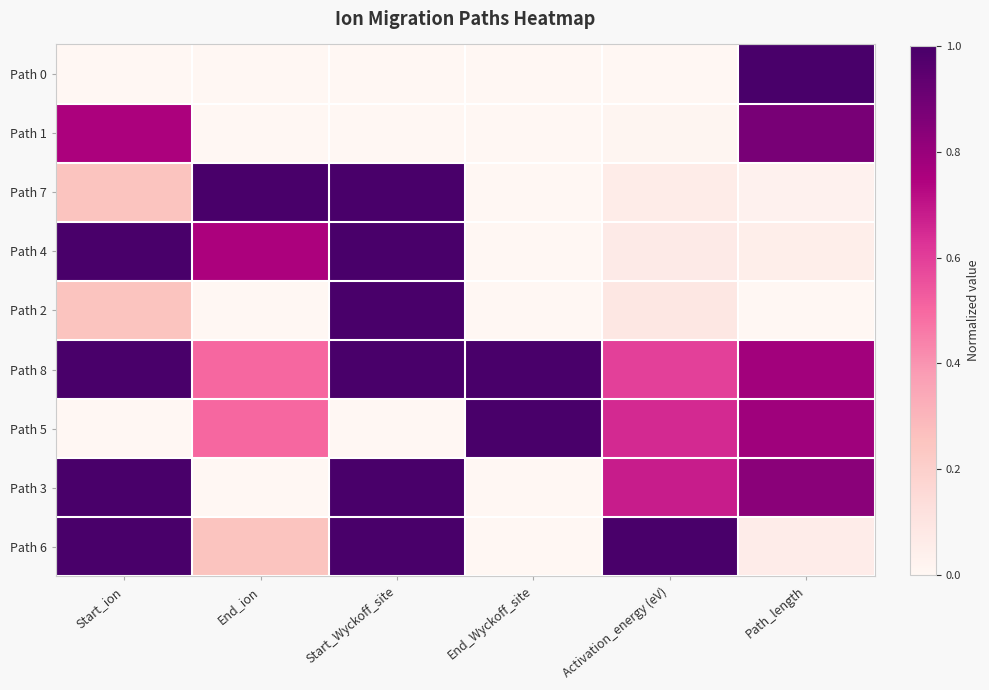

Reading left to right, transcribe all the data shown in this chart.

Path 0: Start_ion=0.0	End_ion=0.0	Start_Wyckoff_site=0.0	End_Wyckoff_site=0.0	Activation_energy (eV)=0.0	Path_length=1.0
Path 1: Start_ion=0.8	End_ion=0.0	Start_Wyckoff_site=0.0	End_Wyckoff_site=0.0	Activation_energy (eV)=0.0	Path_length=0.9
Path 7: Start_ion=0.2	End_ion=1.0	Start_Wyckoff_site=1.0	End_Wyckoff_site=0.0	Activation_energy (eV)=0.1	Path_length=0.0
Path 4: Start_ion=1.0	End_ion=0.8	Start_Wyckoff_site=1.0	End_Wyckoff_site=0.0	Activation_energy (eV)=0.1	Path_length=0.0
Path 2: Start_ion=0.2	End_ion=0.0	Start_Wyckoff_site=1.0	End_Wyckoff_site=0.0	Activation_energy (eV)=0.1	Path_length=0.0
Path 8: Start_ion=1.0	End_ion=0.5	Start_Wyckoff_site=1.0	End_Wyckoff_site=1.0	Activation_energy (eV)=0.6	Path_length=0.8
Path 5: Start_ion=0.0	End_ion=0.5	Start_Wyckoff_site=0.0	End_Wyckoff_site=1.0	Activation_energy (eV)=0.6	Path_length=0.8
Path 3: Start_ion=1.0	End_ion=0.0	Start_Wyckoff_site=1.0	End_Wyckoff_site=0.0	Activation_energy (eV)=0.7	Path_length=0.8
Path 6: Start_ion=1.0	End_ion=0.2	Start_Wyckoff_site=1.0	End_Wyckoff_site=0.0	Activation_energy (eV)=1.0	Path_length=0.1